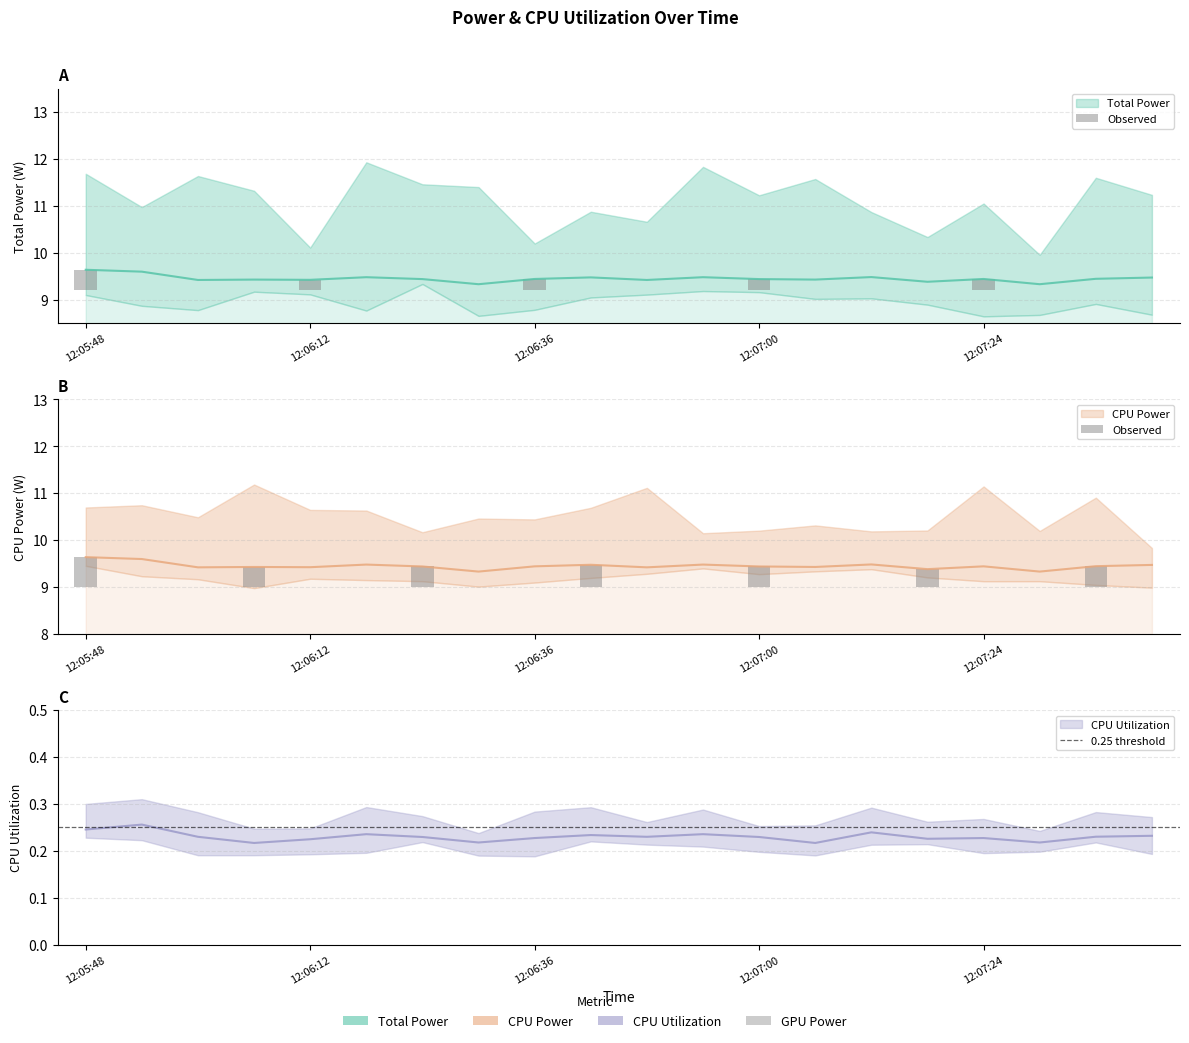

How many CPU Power values are between 9 and 10?

20